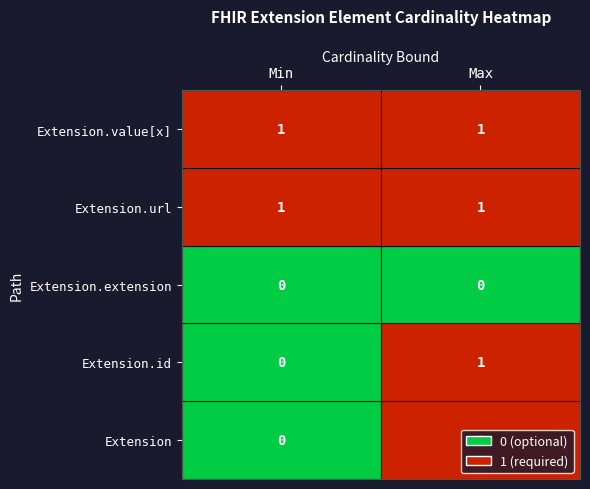

Reading left to right, what are all the values shown in this chart?

Extension: Extension=0	Extension.id=1
Extension.id: Extension=0	Extension.id=1
Extension.extension: Extension=0	Extension.id=0
Extension.url: Extension=1	Extension.id=1
Extension.value[x]: Extension=1	Extension.id=1